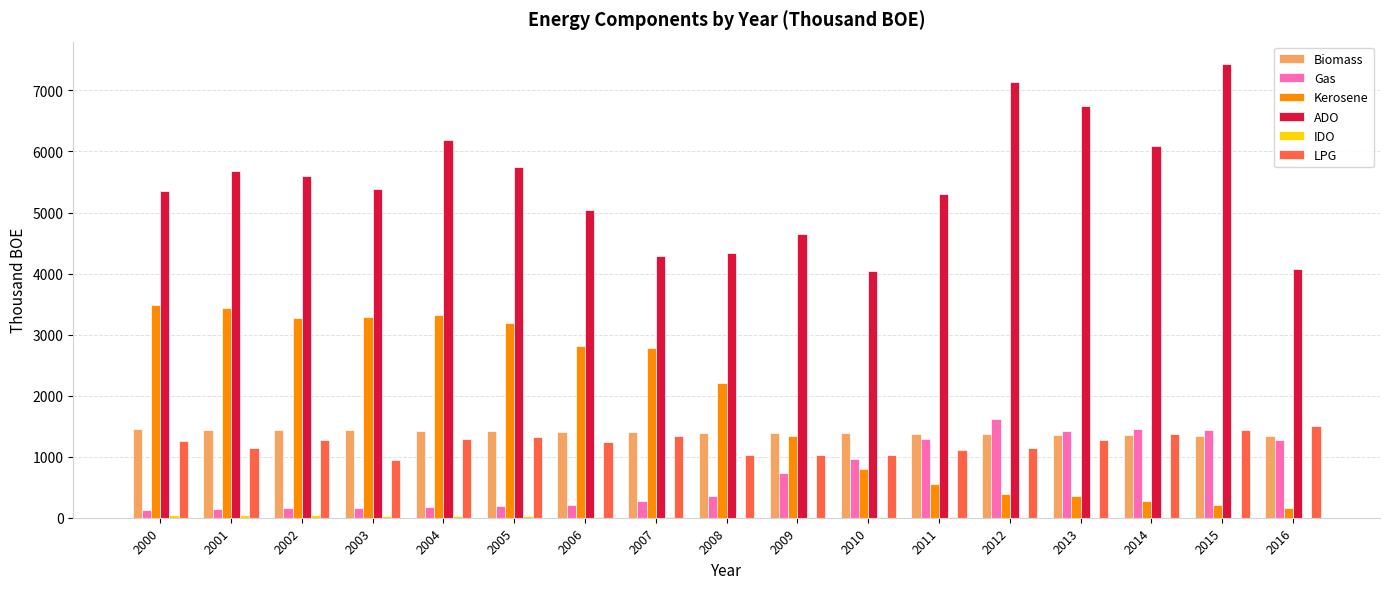

What is the highest value of the ADO series?

7428